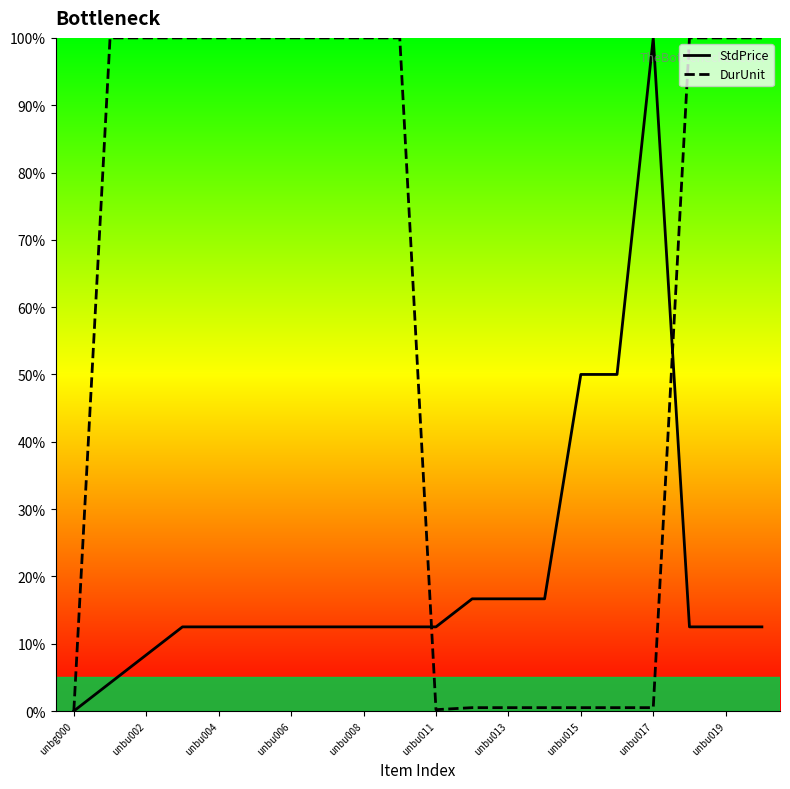

At unbu004, list the series in order from smallest to largest.

StdPrice, DurUnit